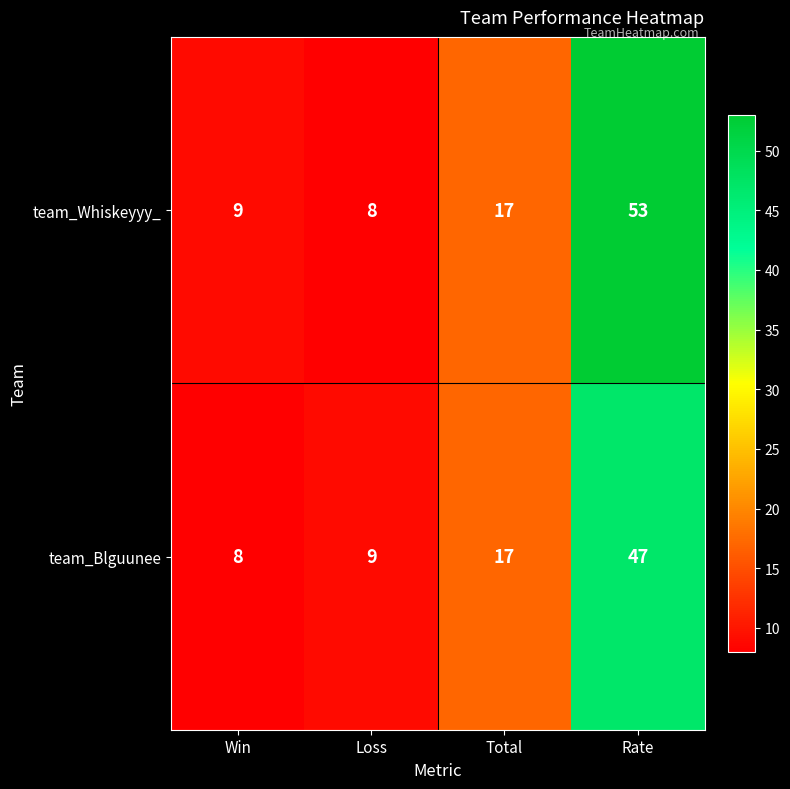

Rank the series at Rate from lowest to highest value.

team_Blguunee, team_Whiskeyyy_